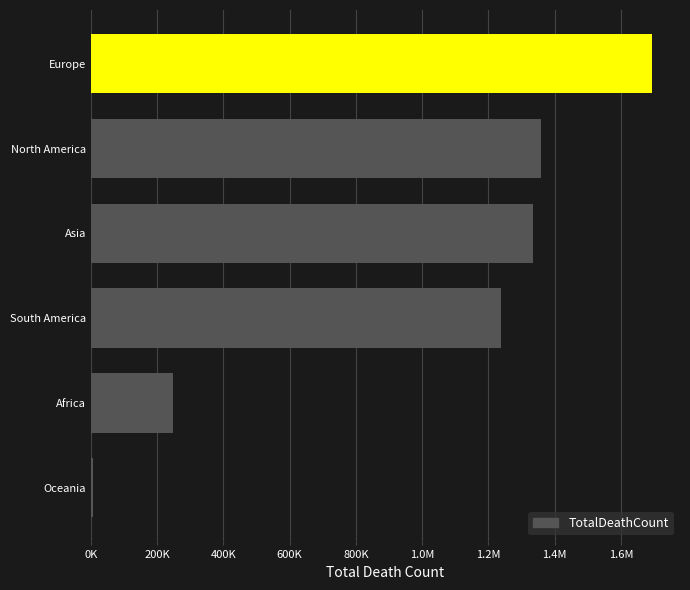

Does the chart contain any negative values?

No